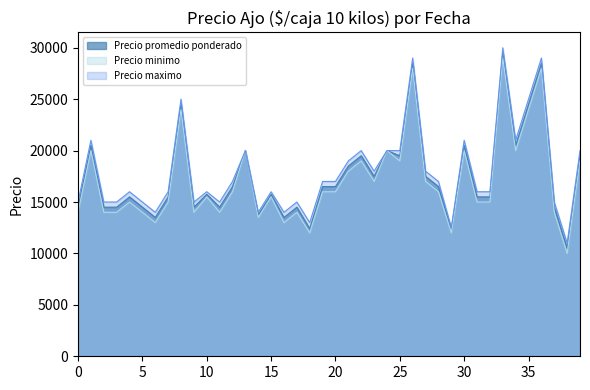

What is the minimum value shown in the chart?

10000